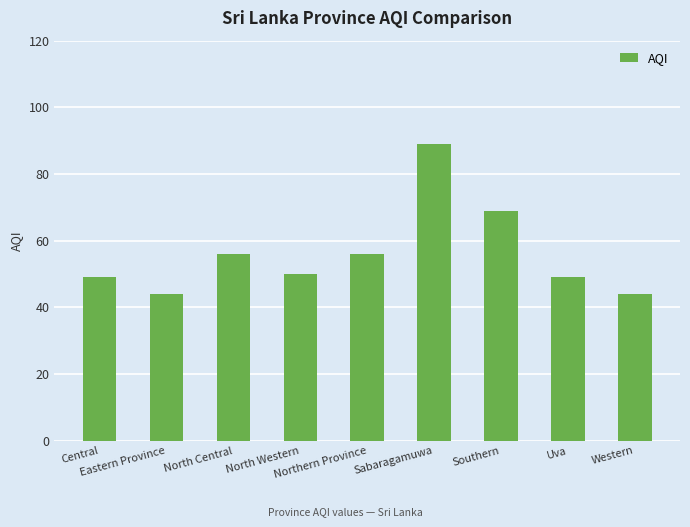

Is it true that the value at Northern Province is 56?

True